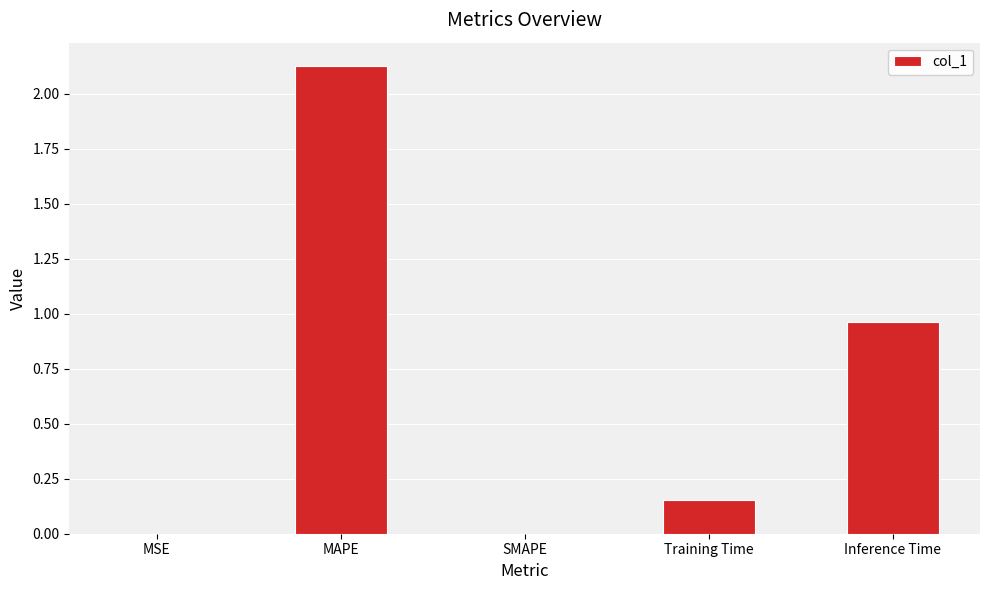

Where is the data nearest to the value 1?

Inference Time